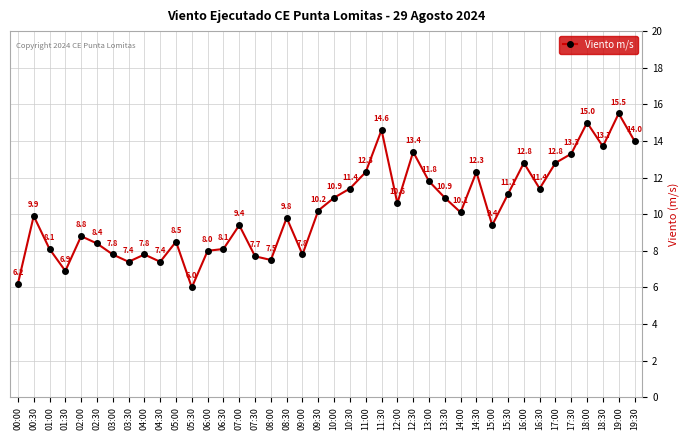

How many data points does each series have?

40